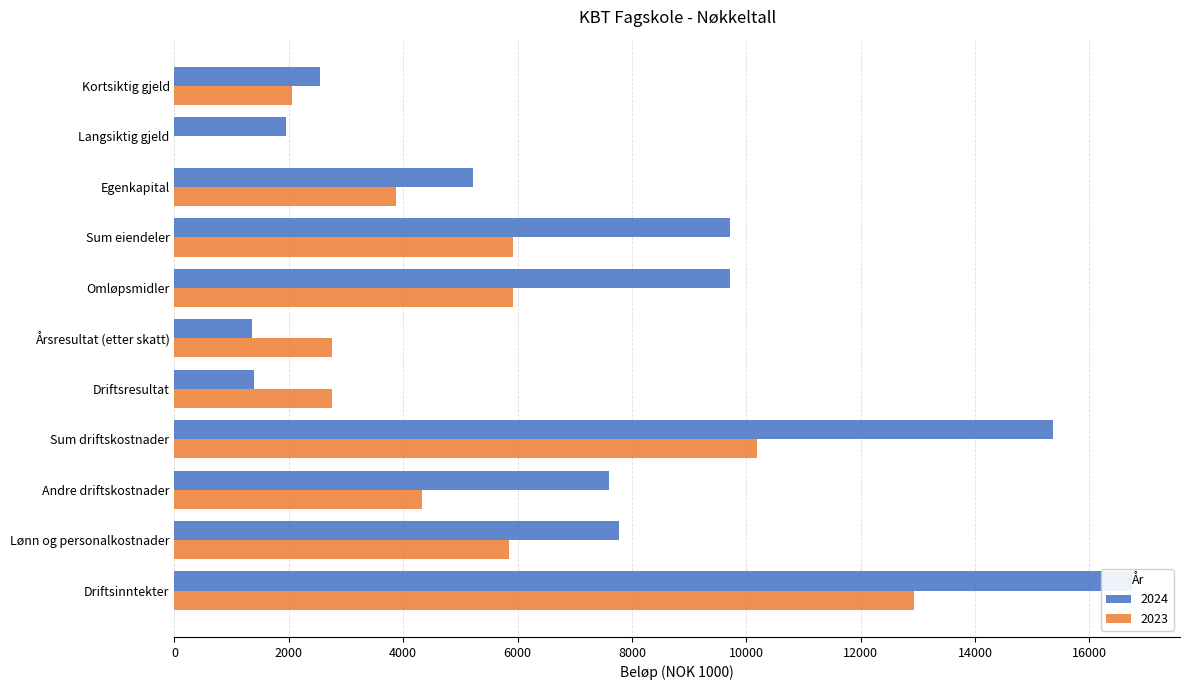

How many bars are there in each group?

2